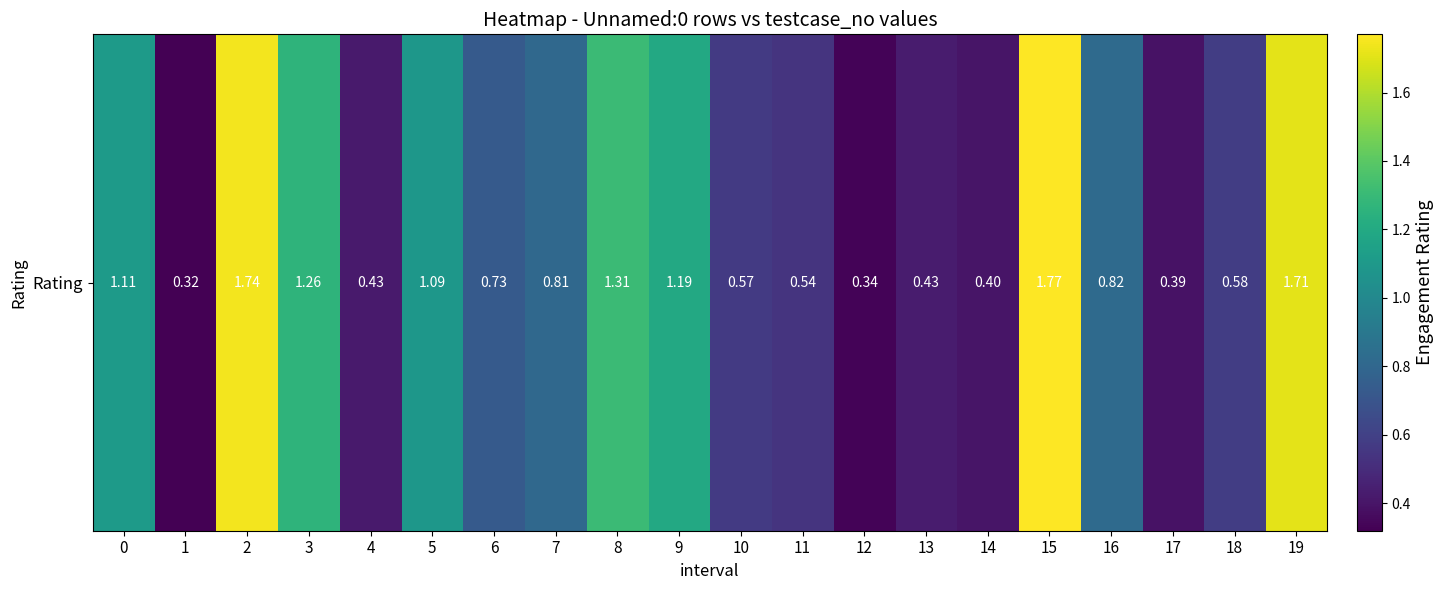

Rank the categories by value from lowest to highest.

1, 12, 17, 14, 4, 13, 11, 10, 18, 6, 7, 16, 5, 0, 9, 3, 8, 19, 2, 15